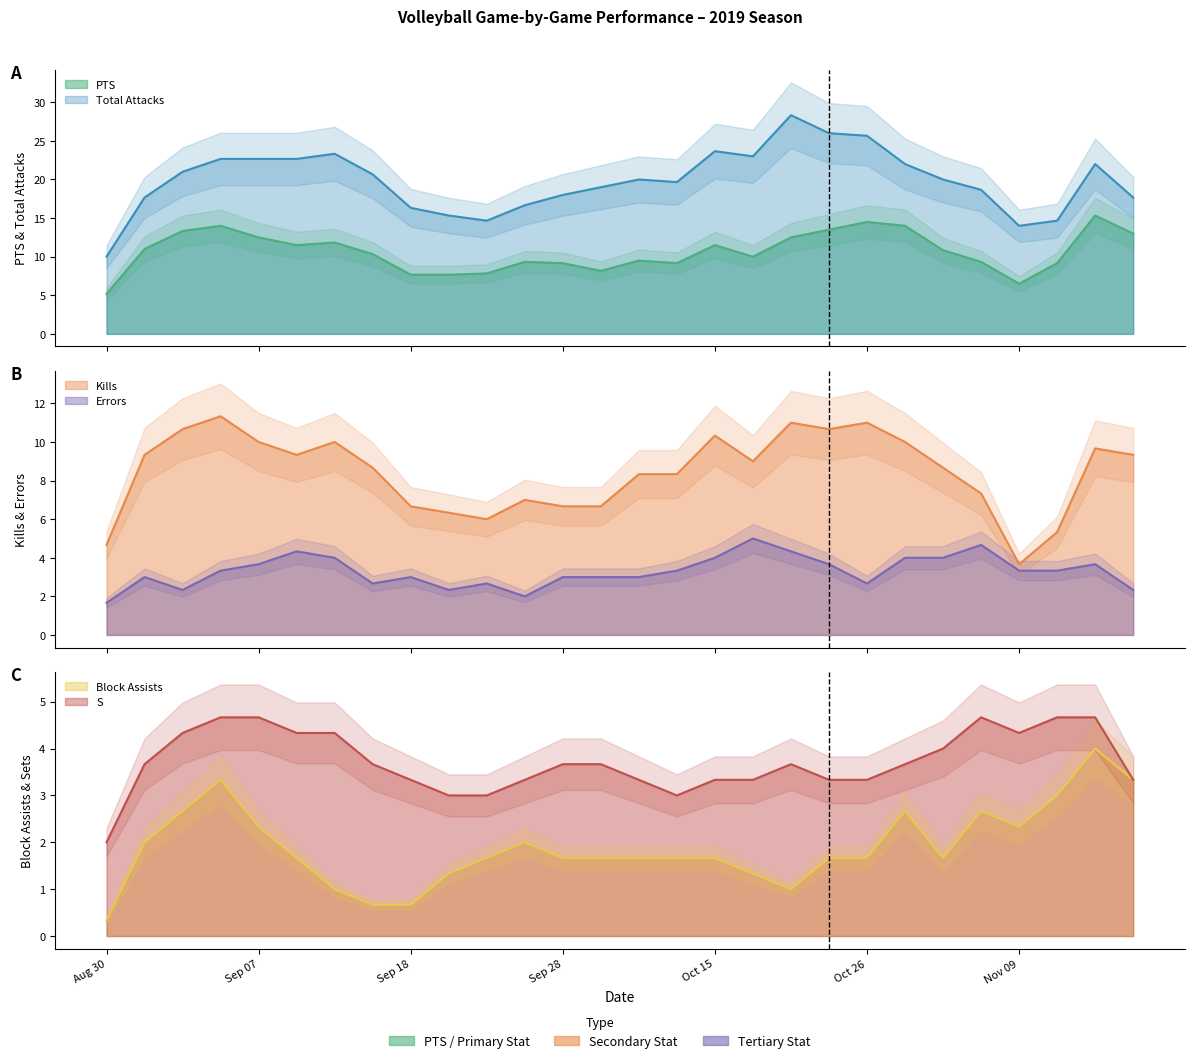

Which series changed the most between 9142019 and 11162019?

Total Attacks